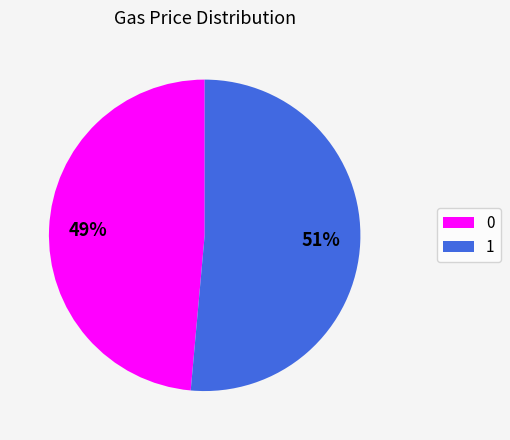

Which category accounts for the majority?

1